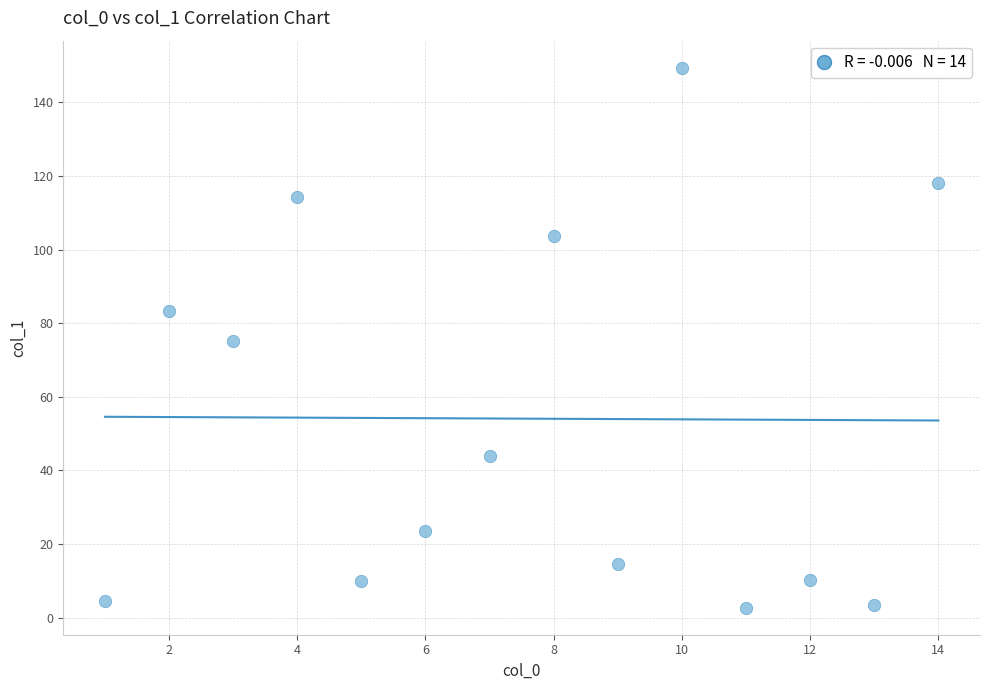

What is the range of X values (max minus min)?

13.0